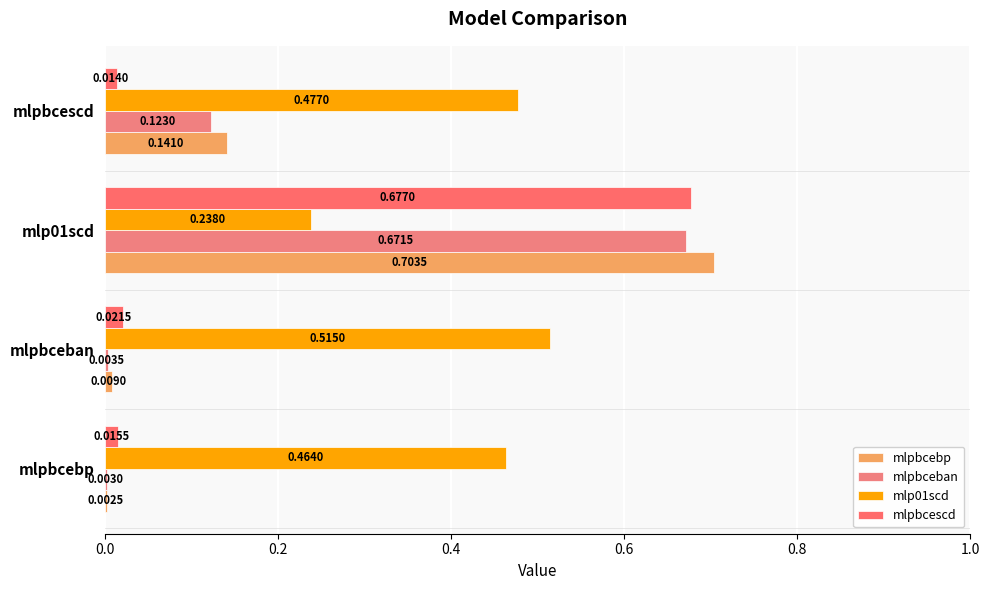

Reading left to right, what are all the values shown in this chart?

mlpbcebp: 0.0	0.0	0.7	0.1
mlpbceban: 0.0	0.0	0.7	0.1
mlp01scd: 0.5	0.5	0.2	0.5
mlpbcescd: 0.0	0.0	0.7	0.0